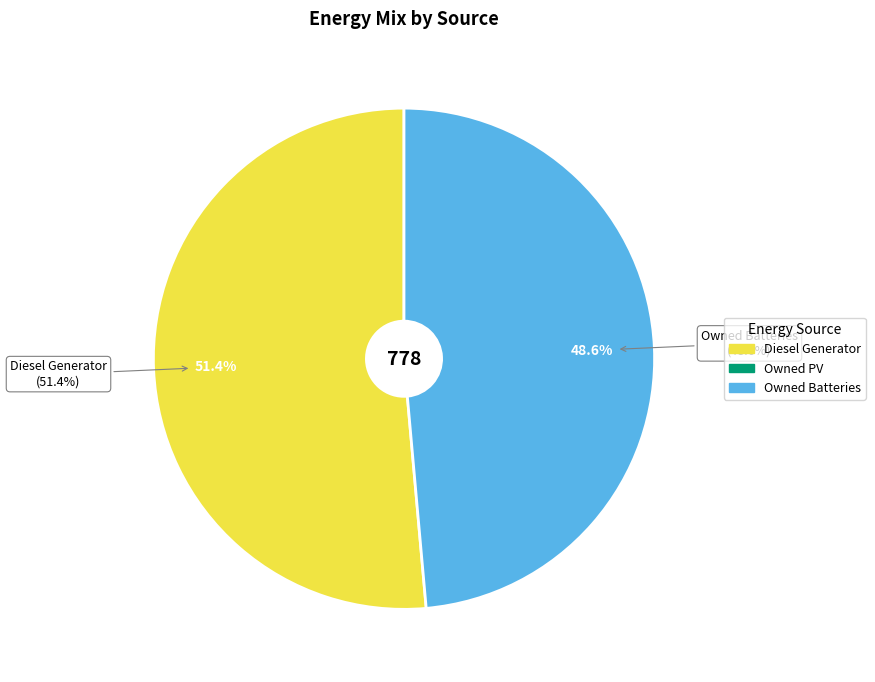

Which has a higher value, Owned Batteries or Owned PV?

Owned Batteries